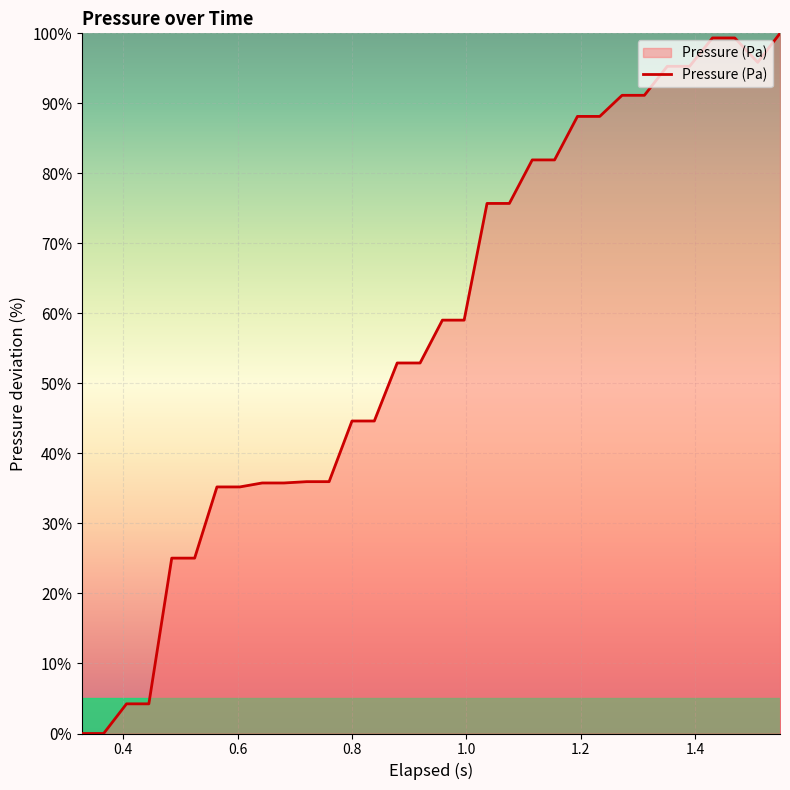

What is the greatest value displayed?

100.0